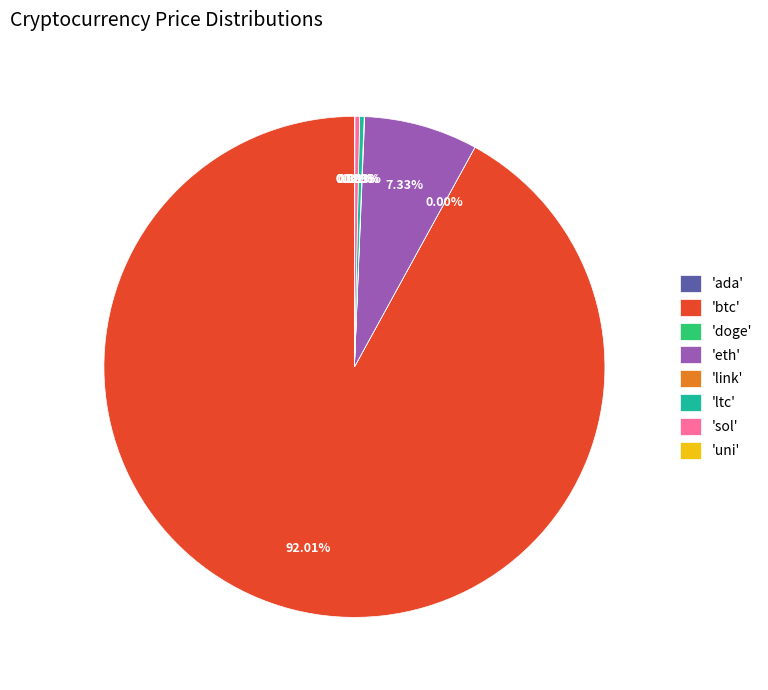

Which category has the biggest portion of the pie?

'btc'